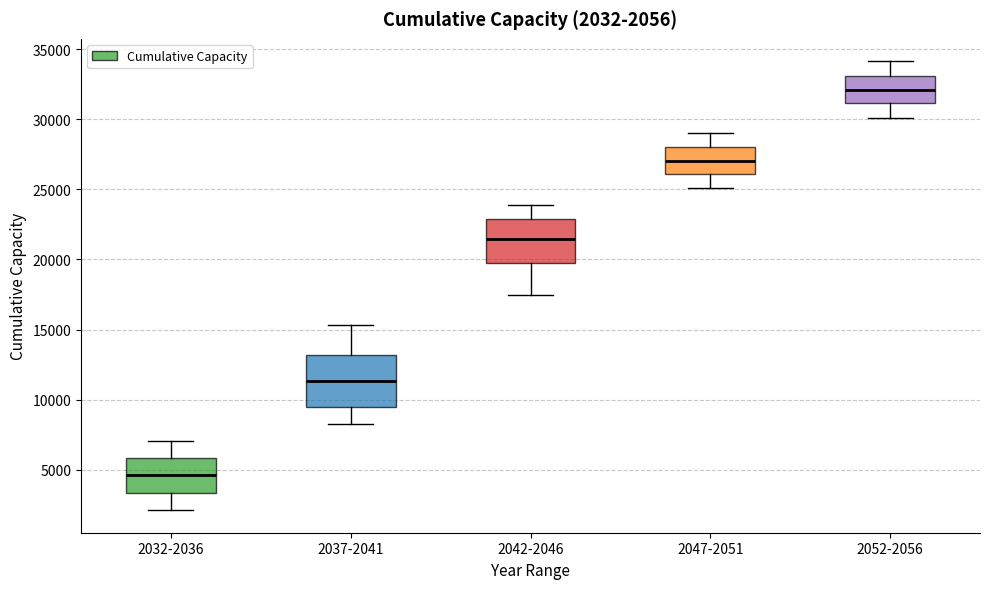

Comparing the boxes themselves (not the whiskers), which one is the tallest?

2037-2041